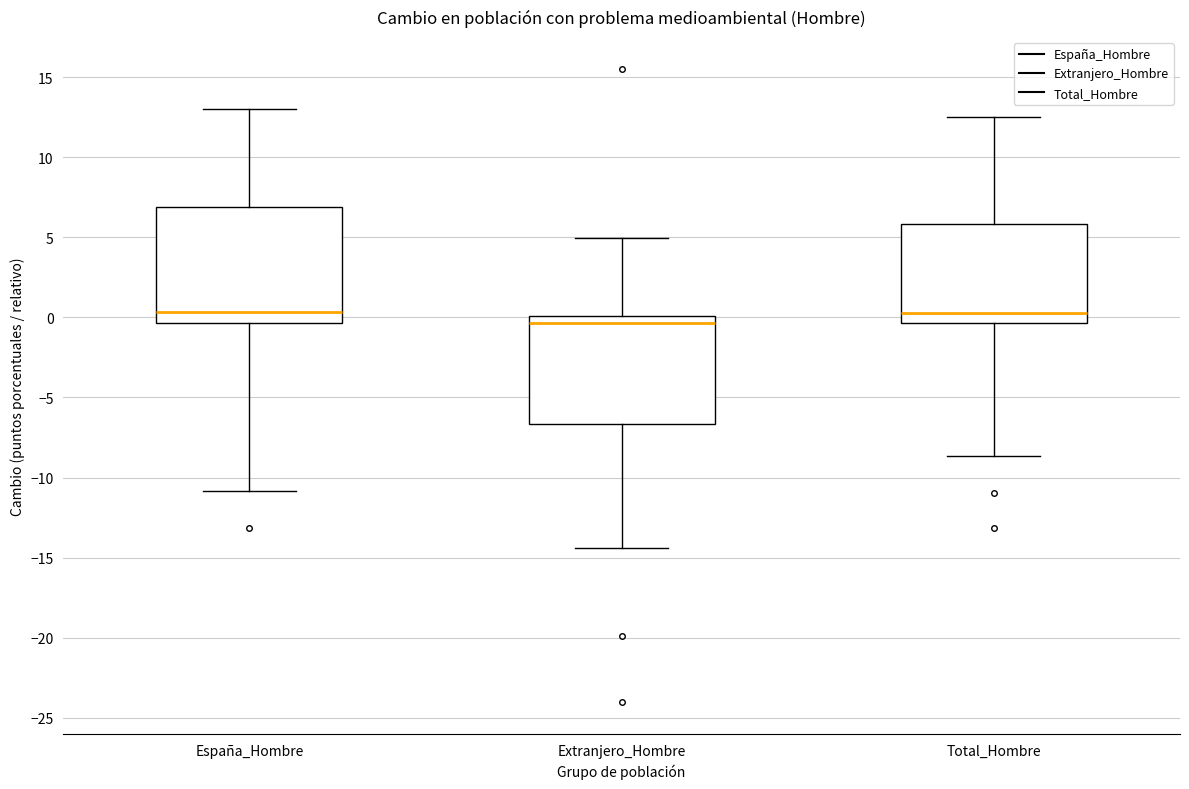

Reading left to right, read every box against the y-axis: the position of its median line, the range the box covers, and the ends of its whiskers. The values are not printed on the chart, so give them approximately, as read against the axis.

España_Hombre: median 0.5, box -0.5 to 7.0, whiskers -11.0 to 13.0
Extranjero_Hombre: median -0.5, box -6.5 to 0.0, whiskers -14.5 to 5.0
Total_Hombre: median 0.5, box -0.5 to 6.0, whiskers -8.5 to 12.5